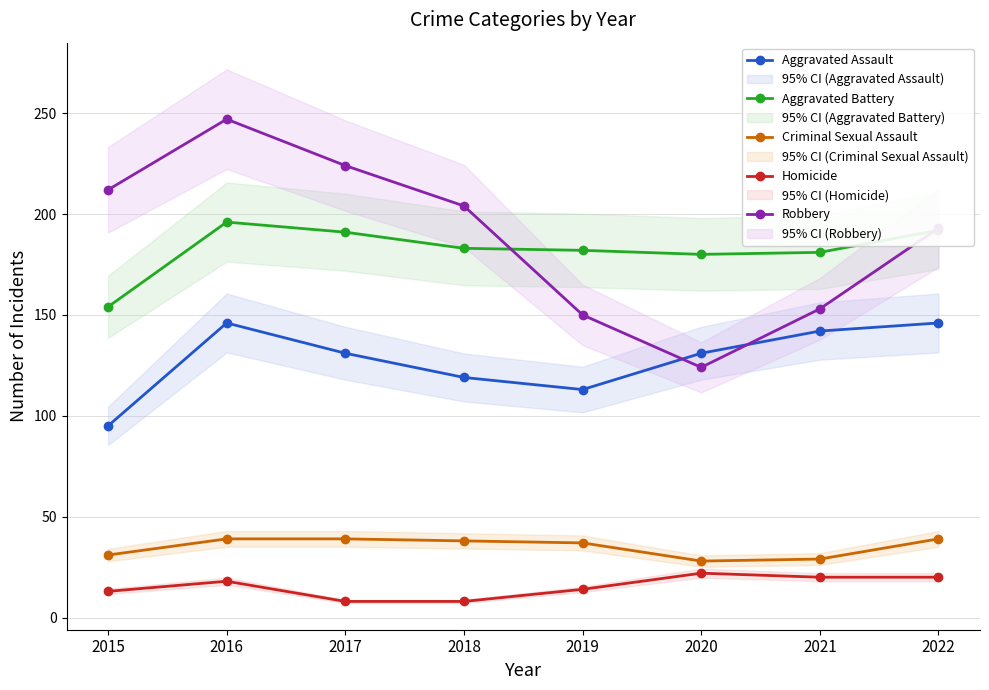

Is it true that Robbery equals 247 at 2016?

True